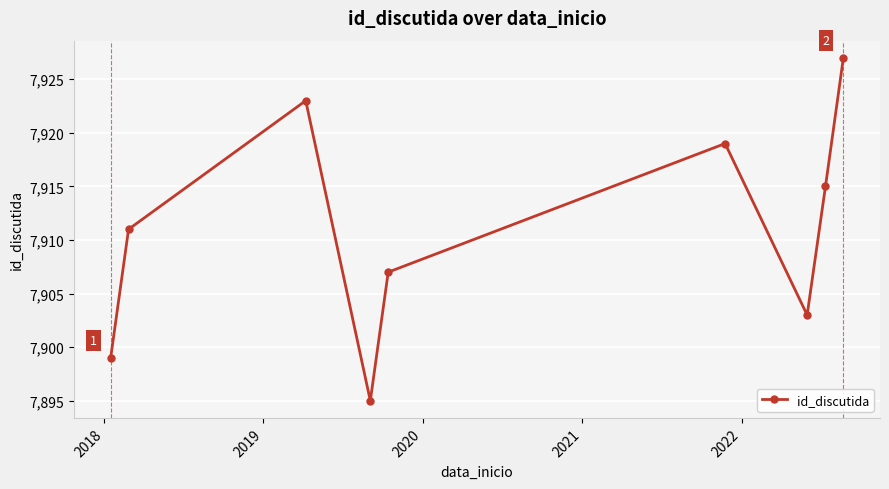

Reading left to right, what are all the values shown in this chart?

7899	7911	7923	7895	7907	7919	7903	7915	7927